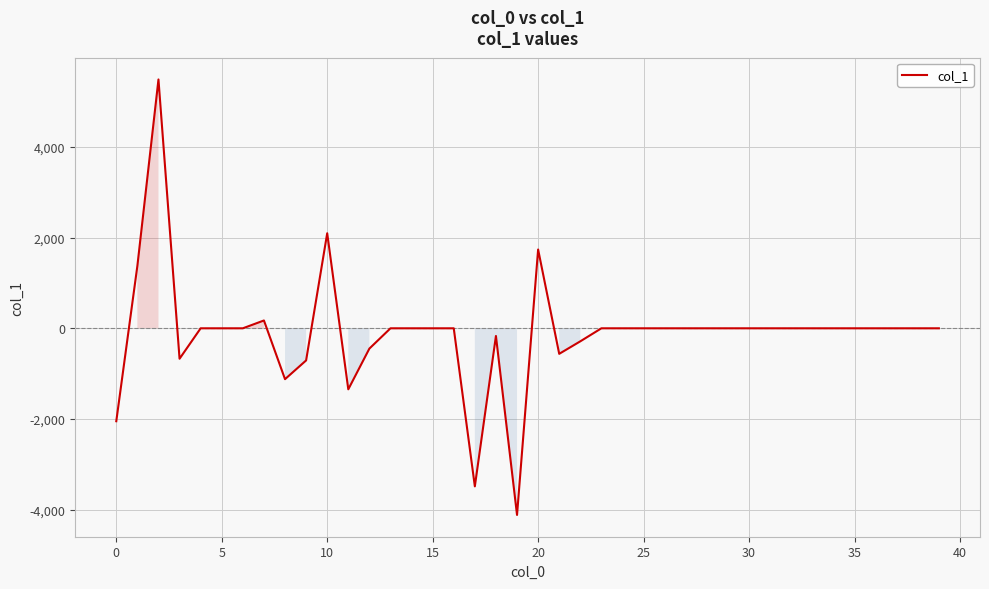

What is the minimum value shown in the chart?

-4119.5